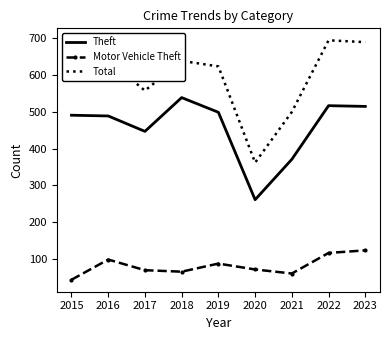

What is the minimum value shown in the chart?

43